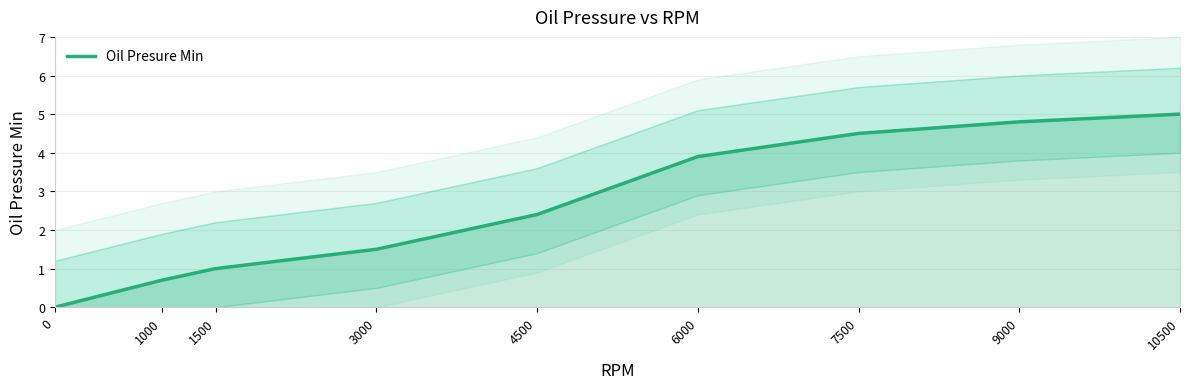

What is the sum of the values at 4500 and 0?

2.4